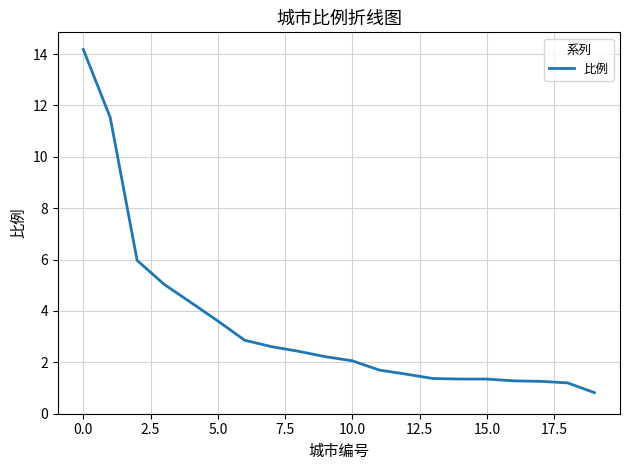

What is the minimum value shown in the chart?

0.8